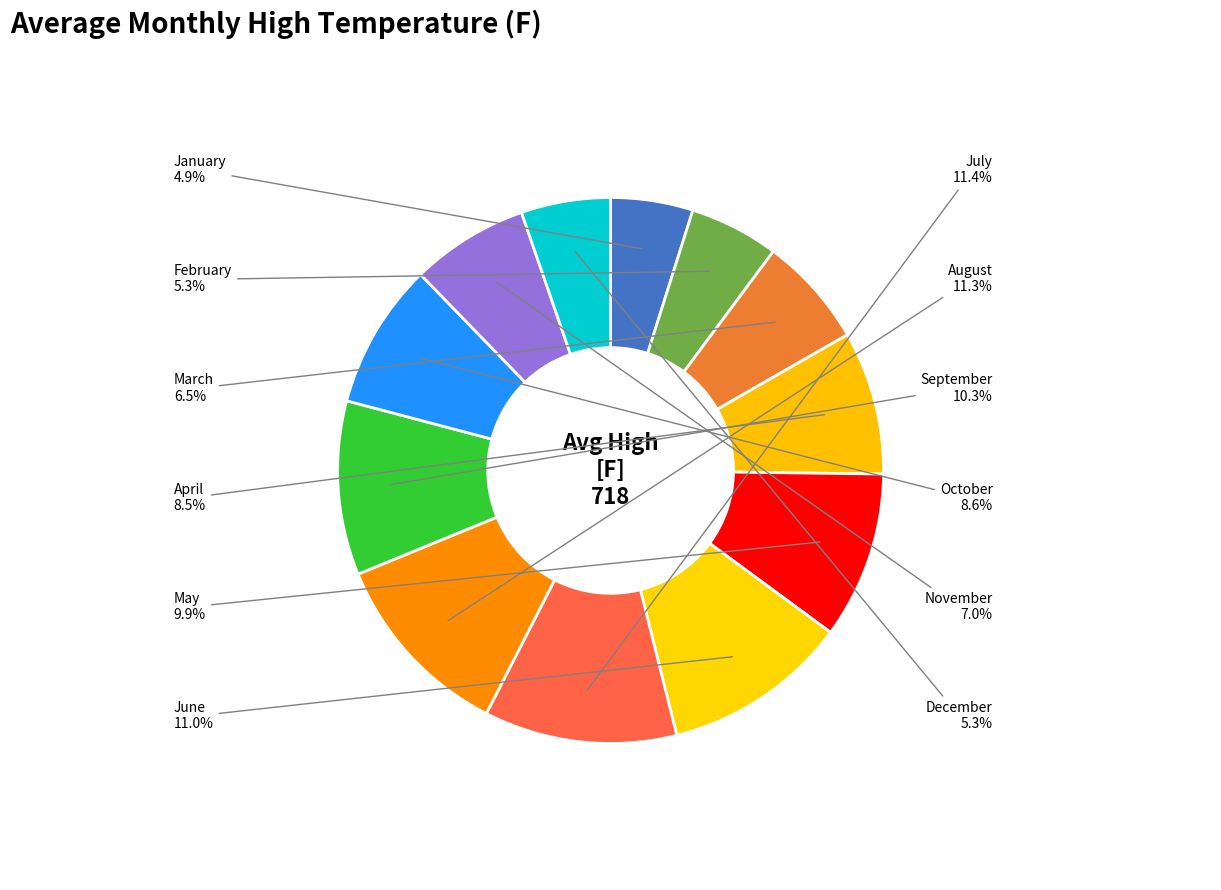

Combined, what portion of the pie is July and September?

21.7%